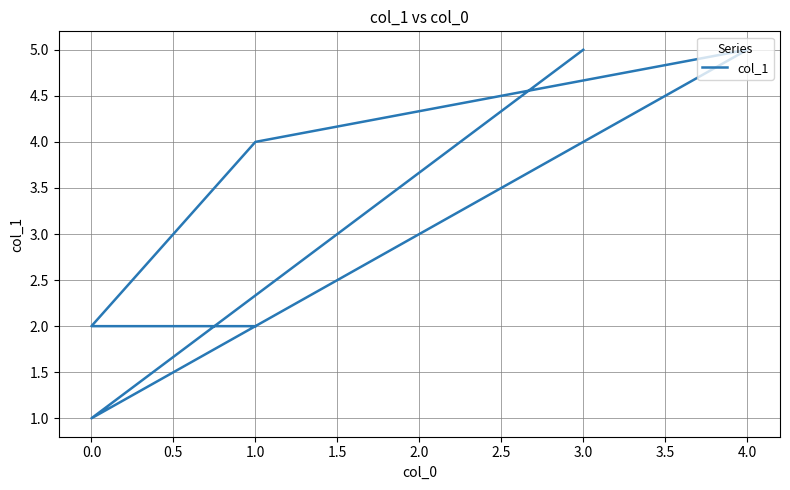

What is the difference between the maximum and minimum values?

4